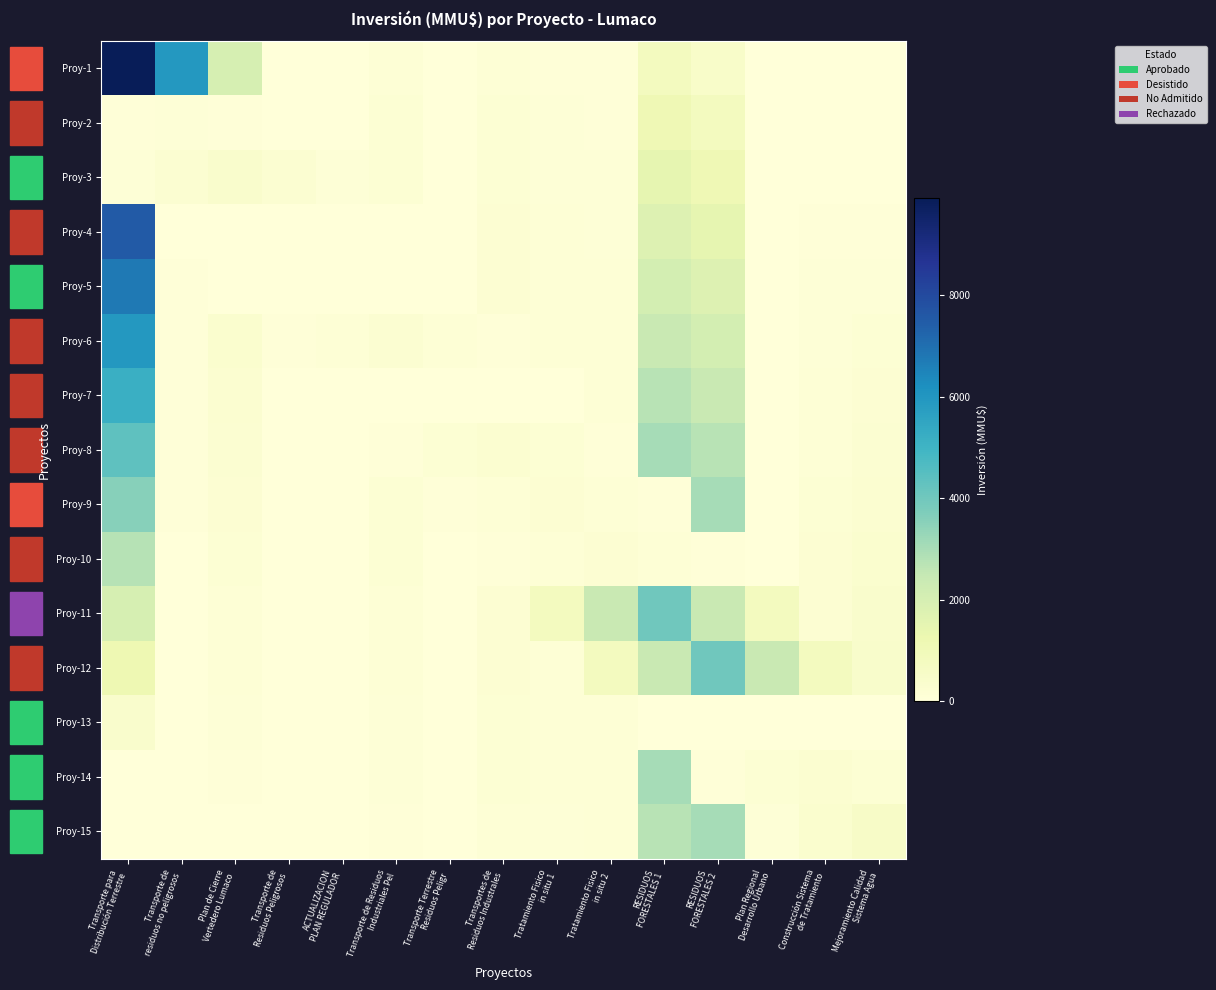

At which category is the sum across all series the highest?

Transporte para
Distribución Terrestre